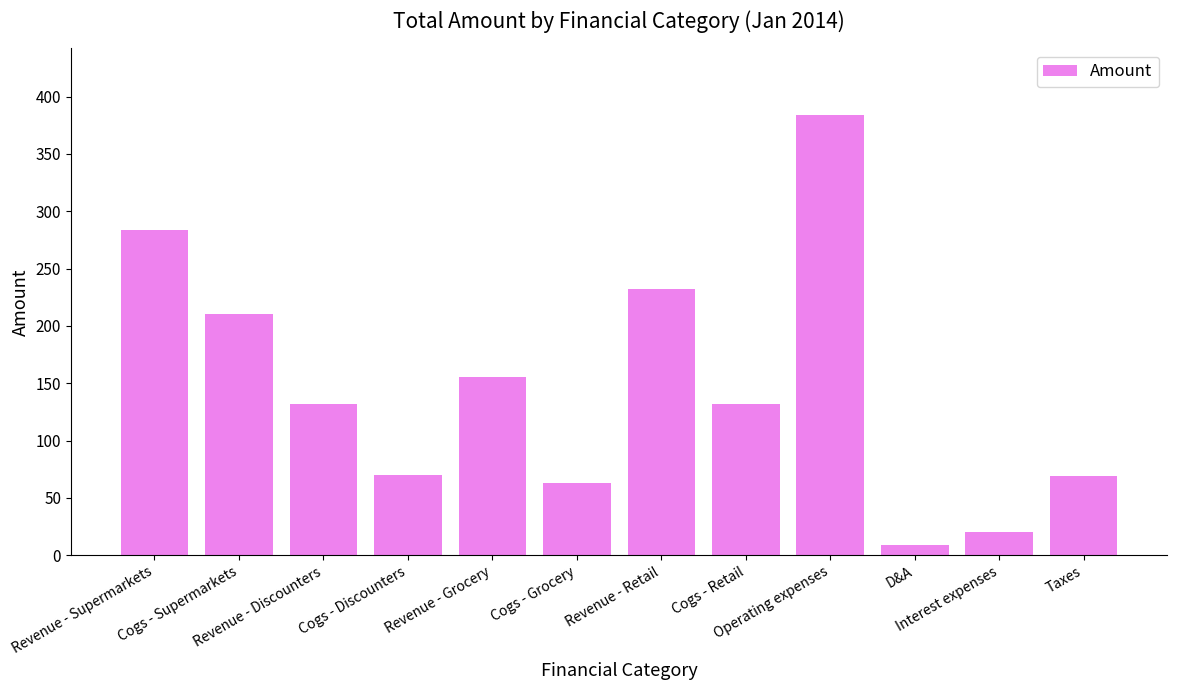

True or false: the data shows 223.9 at Revenue - Grocery.

False